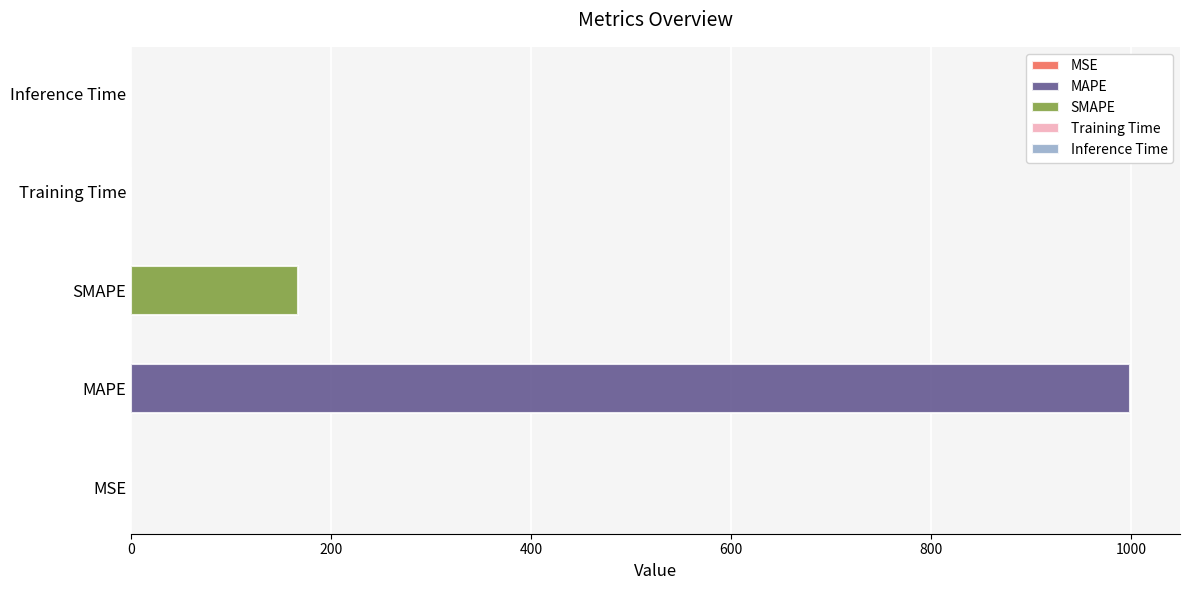

What is the sum of all values?

1165.7